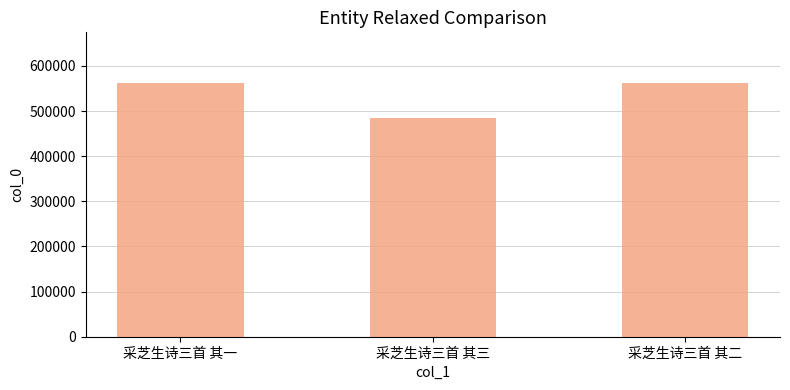

Which category has the lowest value across all series?

采芝生诗三首 其三